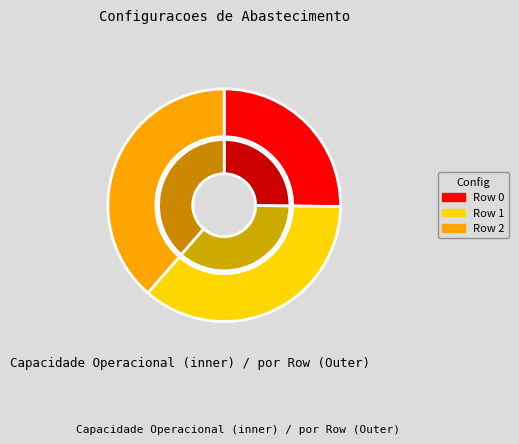

To the nearest percent, what percentage of the pie is Row 2?

39%